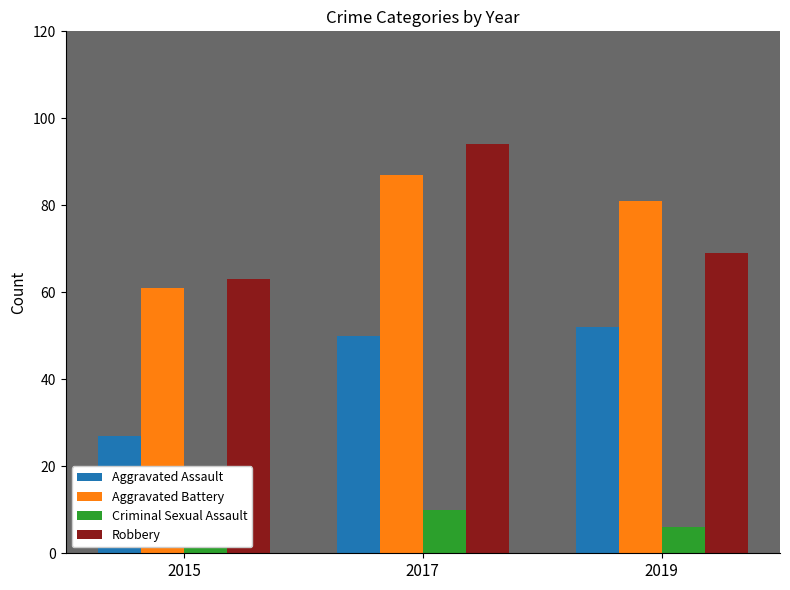

Is the value of Aggravated Assault at 2019 greater than the value of Criminal Sexual Assault at 2019?

Yes